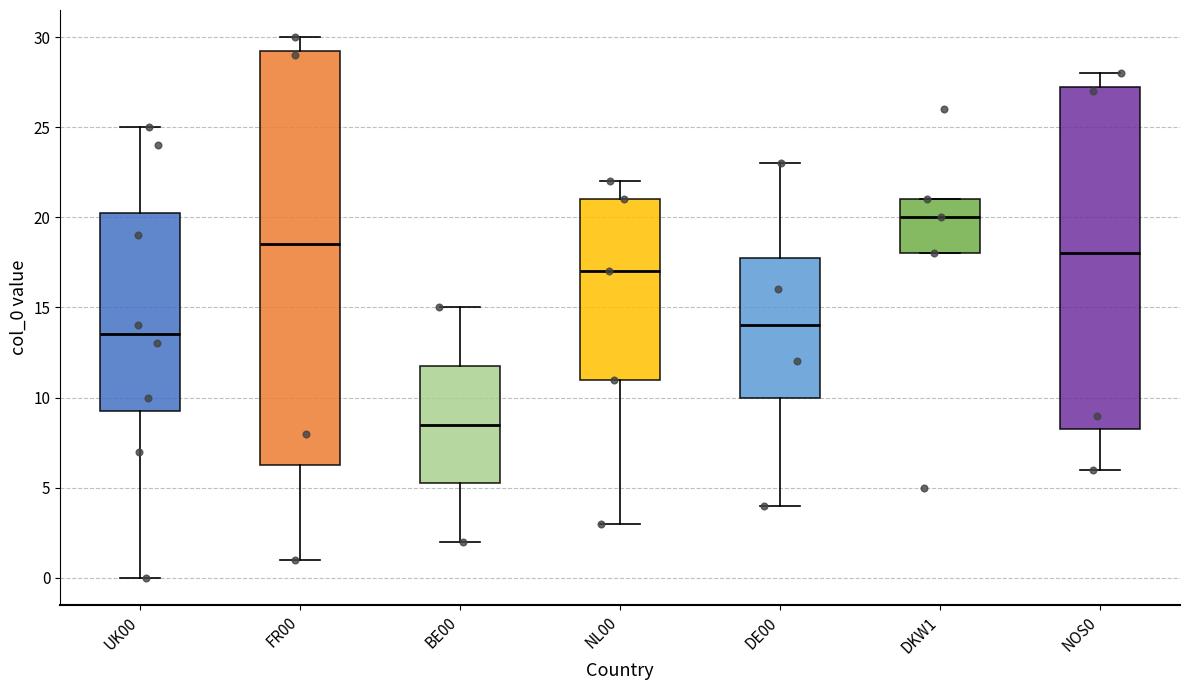

Reading left to right, transcribe this box plot: for each box, give where its median line is, the range the box spans, and where its two whiskers end, as read against the y-axis. The values are not printed on the chart, so give them approximately, as read against the axis.

UK00: median 13.5, box 9.5 to 20.5, whiskers 0.0 to 25.0
FR00: median 18.5, box 6.5 to 29.5, whiskers 1.0 to 30.0
BE00: median 8.5, box 5.5 to 12.0, whiskers 2.0 to 15.0
NL00: median 17.0, box 11.0 to 21.0, whiskers 3.0 to 22.0
DE00: median 14.0, box 10.0 to 18.0, whiskers 4.0 to 23.0
DKW1: median 20.0, box 18.0 to 21.0, whiskers 18.0 to 21.0
NOS0: median 18.0, box 8.5 to 27.5, whiskers 6.0 to 28.0